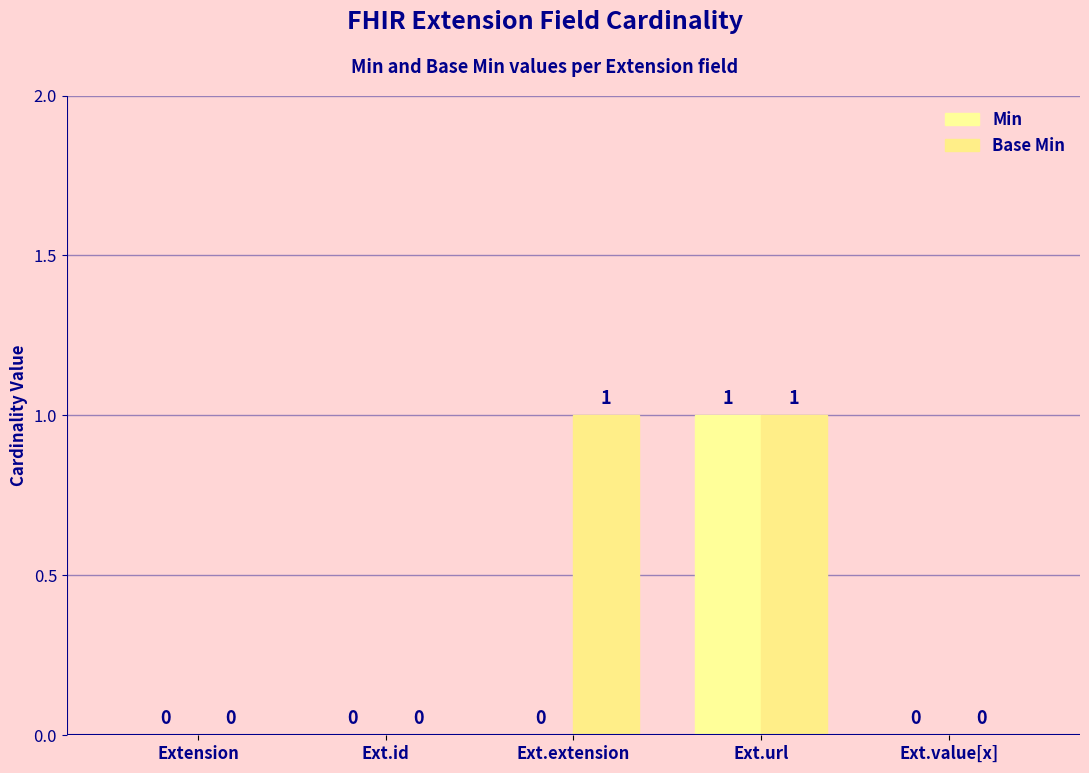

At which category does the chart reach its minimum across all series?

Extension